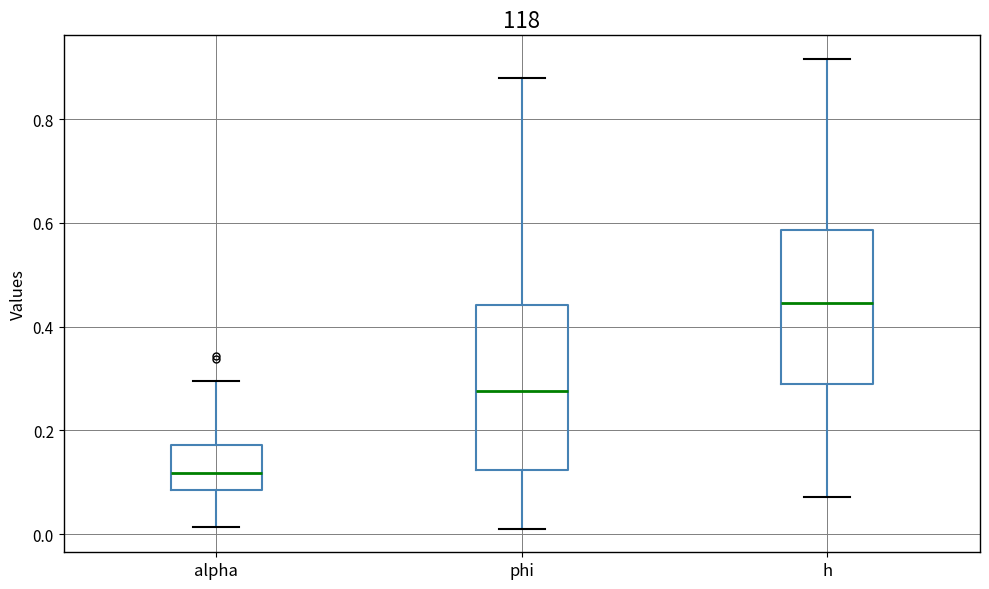

Where does the median line of the box for h sit on the y-axis? The values are not printed on the chart, so give them approximately, as read against the axis.

0.44